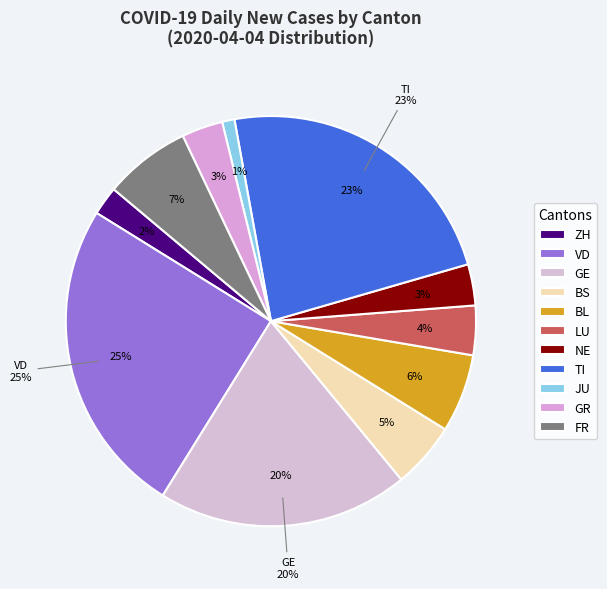

How many slices are in this pie chart?

11